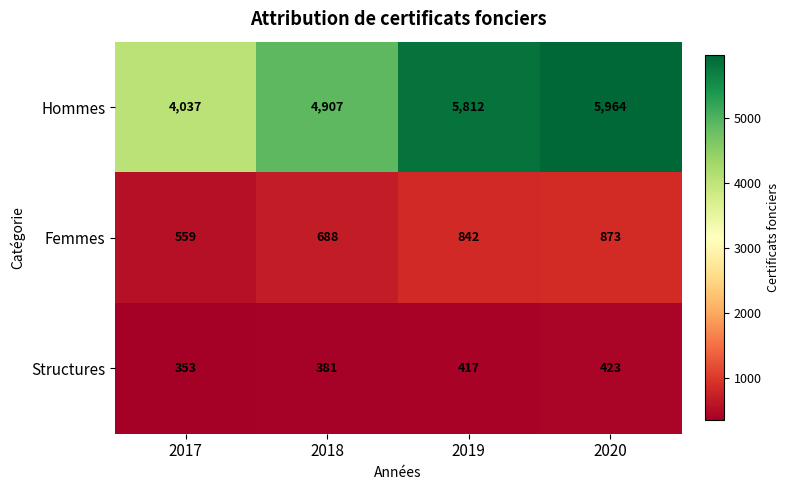

What is the sum of the Structures values at 2017 and 2020?

776